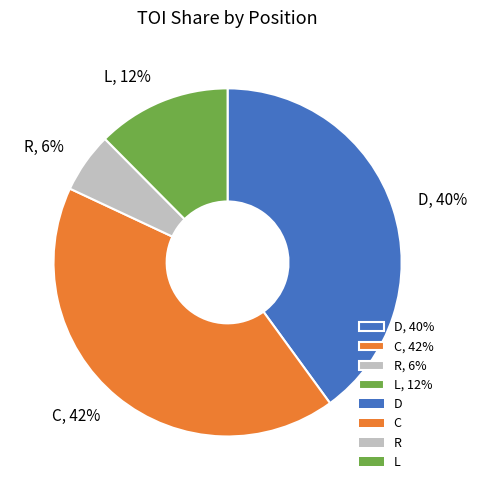

The C, 42% slice represents 42% of the pie. True or false?

True